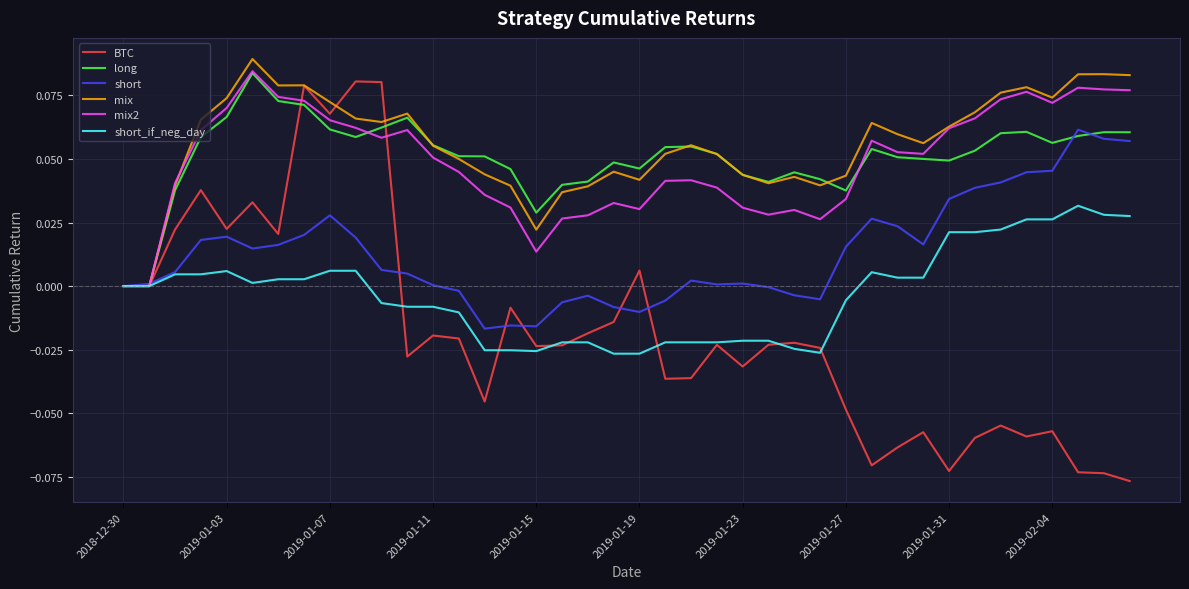

Which series has the largest range (max minus min)?

BTC